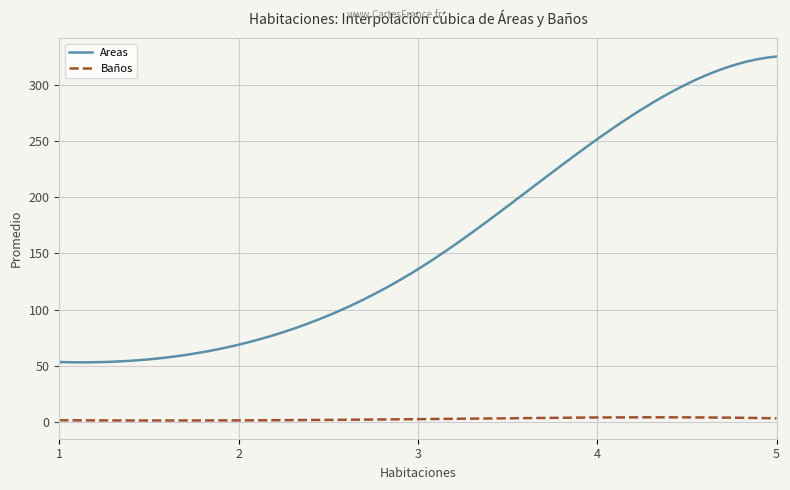

What is the minimum value for Areas?

53.2